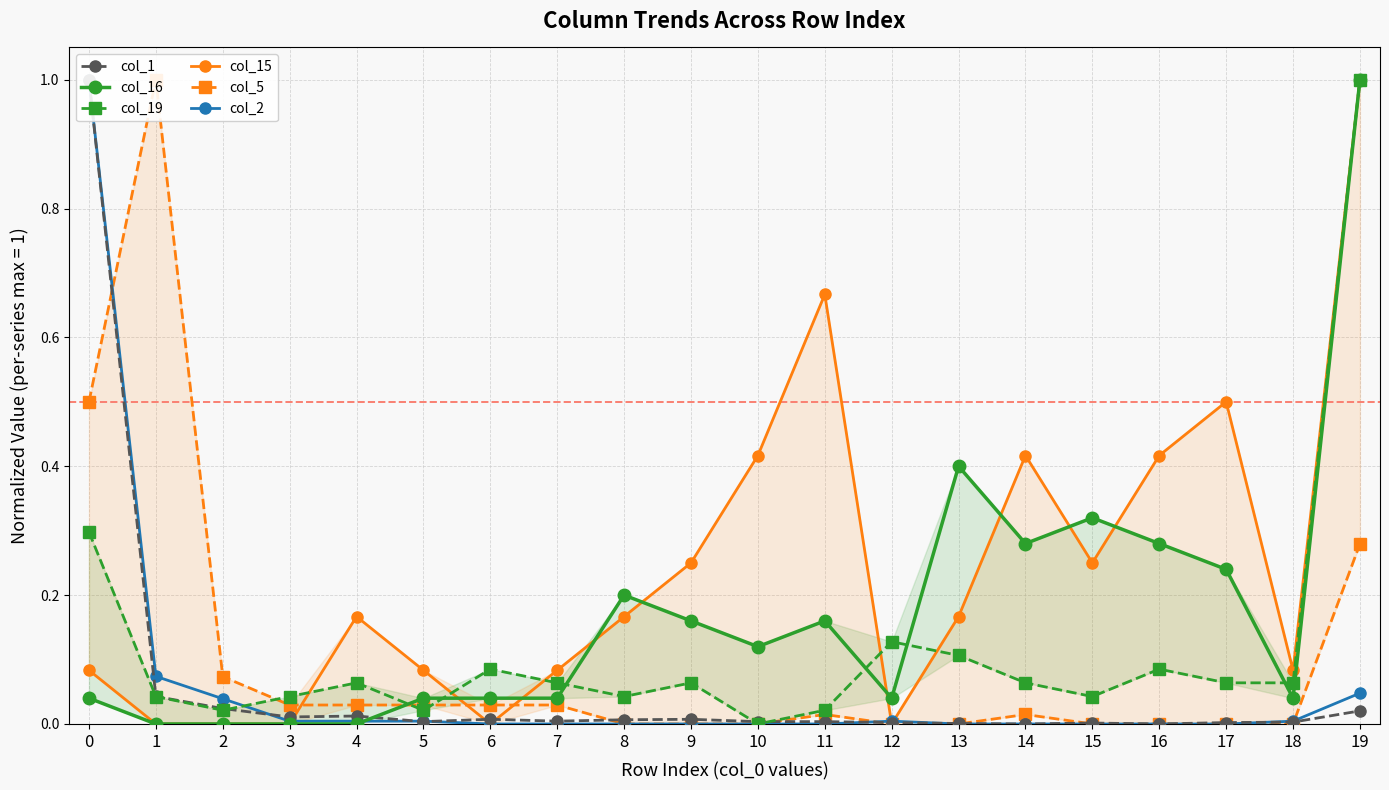

Which series has the widest spread of values?

col_1